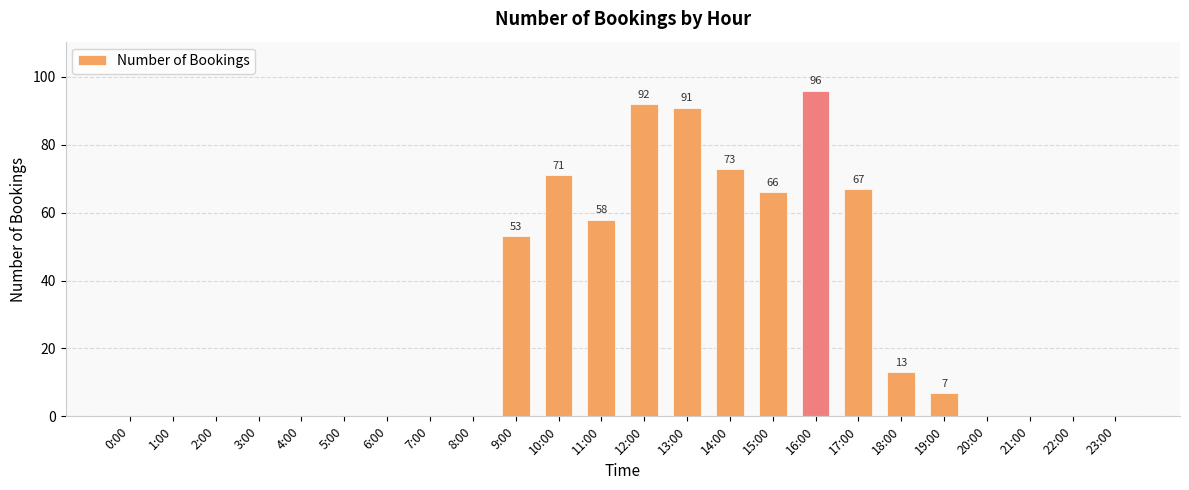

What is the ratio of the value at 9:00 to the value at 13:00?

0.6